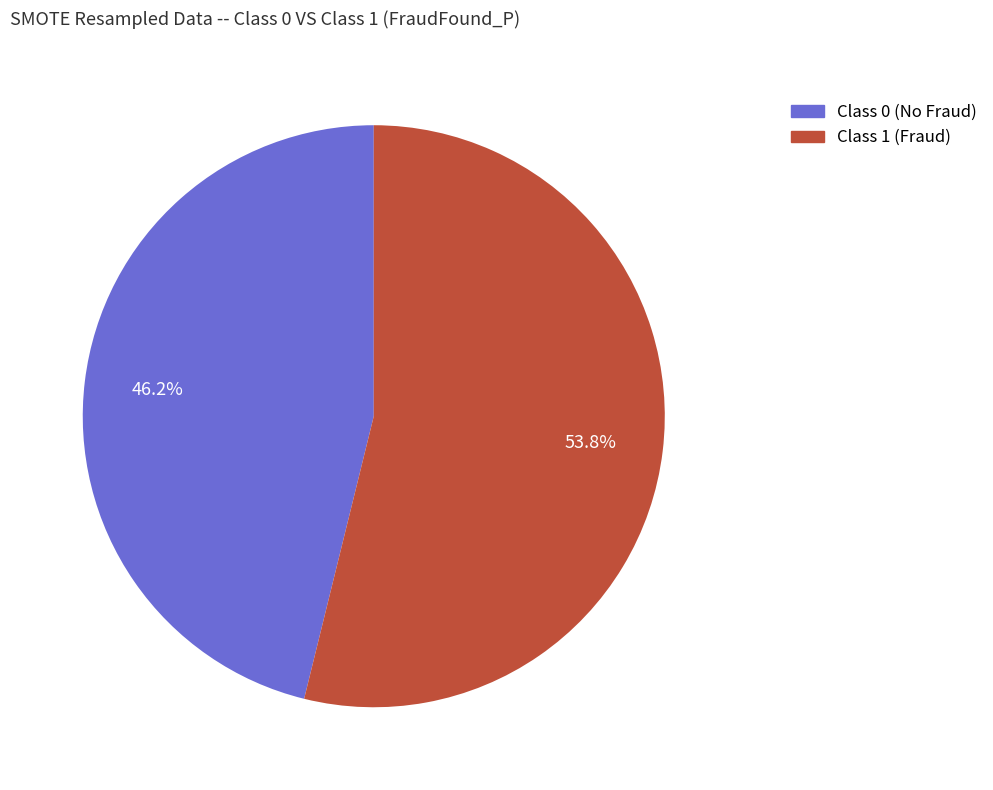

Which has a higher value, Class 0 (No Fraud) or Class 1 (Fraud)?

Class 1 (Fraud)